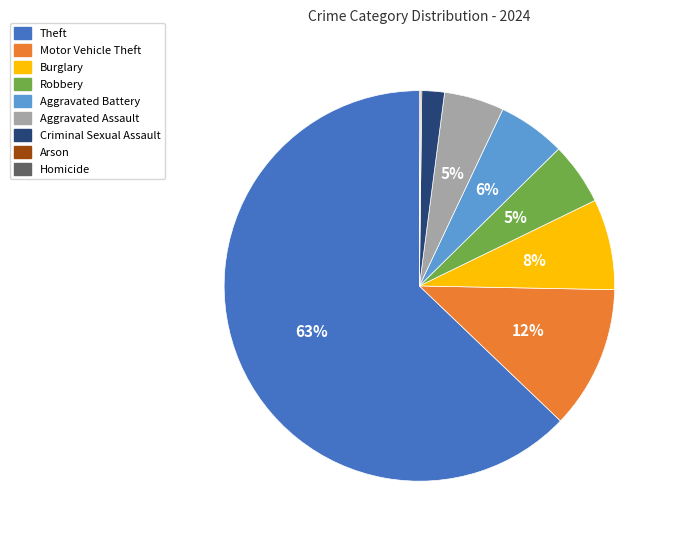

To the nearest percent, what percentage of the pie is Aggravated Assault?

5%